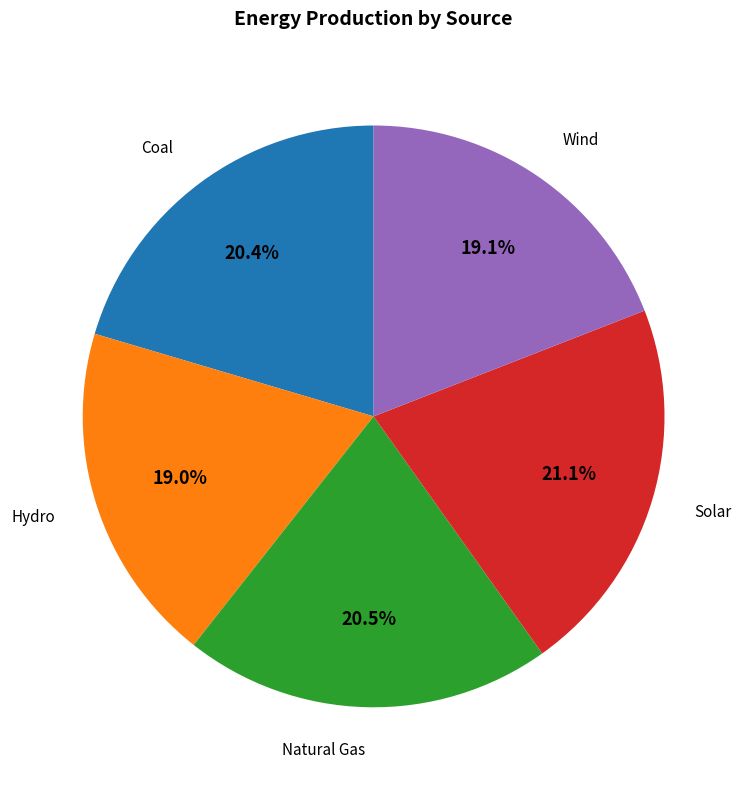

Which slice is the largest?

Solar